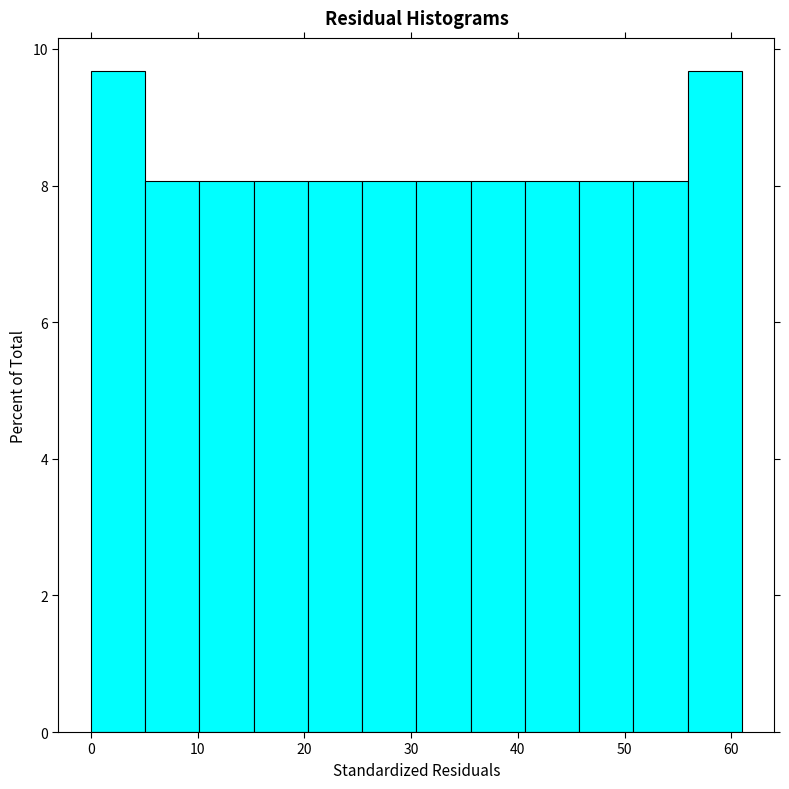

Reading left to right, list every bar in this chart as the range it spans on the x-axis followed by its height. Neither the bar edges nor the heights are printed on the chart, so give them approximately, as read against the axes.

0 to 5: 9.6
5 to 10: 8.0
10 to 15: 8.0
15 to 20: 8.0
20 to 25: 8.0
25 to 31: 8.0
31 to 36: 8.0
36 to 41: 8.0
41 to 46: 8.0
46 to 51: 8.0
51 to 56: 8.0
56 to 61: 9.6